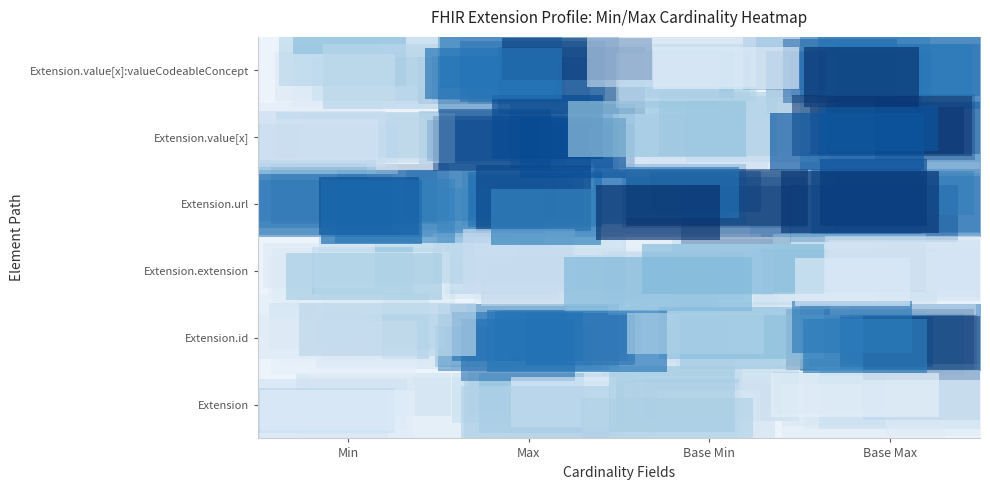

Reading left to right, transcribe all the data shown in this chart.

Extension: Min=0	Max=0	Base Min=0	Base Max=0
Extension.id: Min=0	Max=1	Base Min=0	Base Max=1
Extension.extension: Min=0	Max=0	Base Min=0	Base Max=0
Extension.url: Min=1	Max=1	Base Min=1	Base Max=1
Extension.value[x]: Min=0	Max=1	Base Min=0	Base Max=1
Extension.value[x]:valueCodeableConcept: Min=0	Max=1	Base Min=0	Base Max=1